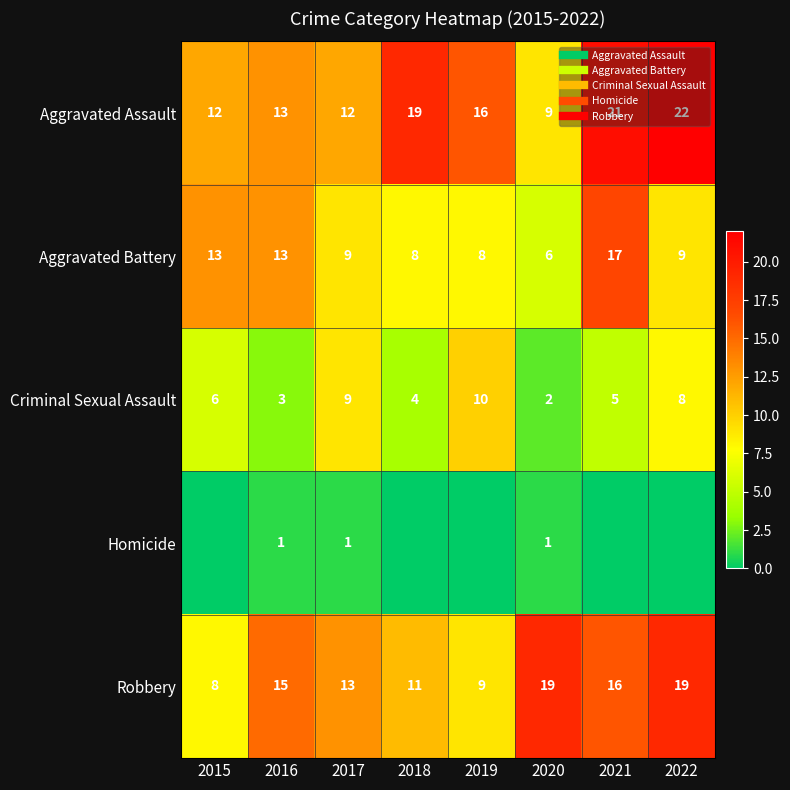

At which category does the chart reach its peak across all series?

2022